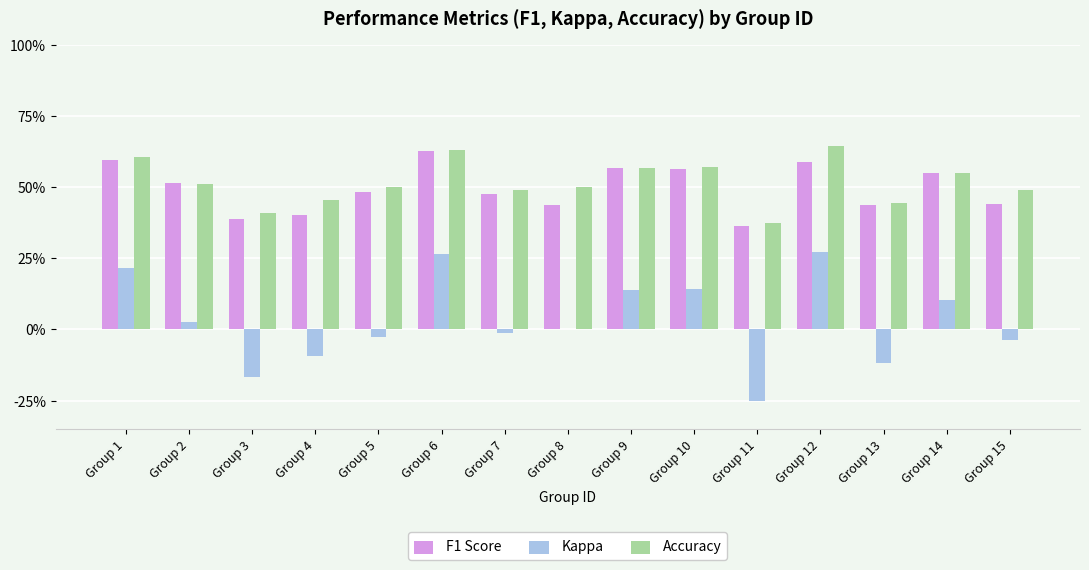

Reading right to left, what are all the values shown in this chart?

F1 Score: 0.4	0.5	0.4	0.6	0.4	0.6	0.6	0.4	0.5	0.6	0.5	0.4	0.4	0.5	0.6
Kappa: -0.0	0.1	-0.1	0.3	-0.2	0.1	0.1	0.0	-0.0	0.3	-0.0	-0.1	-0.2	0.0	0.2
Accuracy: 0.5	0.6	0.4	0.6	0.4	0.6	0.6	0.5	0.5	0.6	0.5	0.5	0.4	0.5	0.6